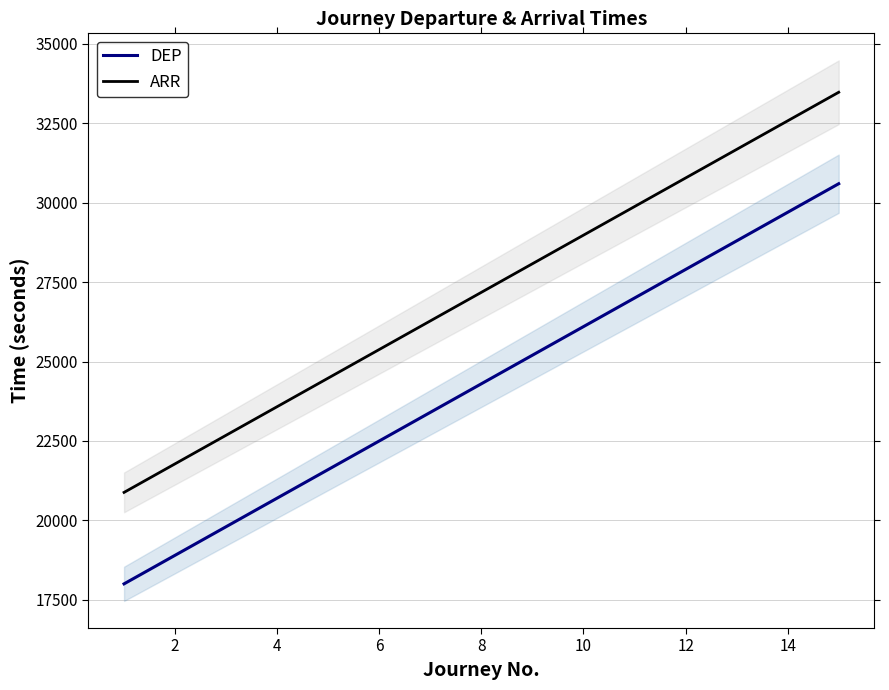

What is the average value of the ARR series?

27180